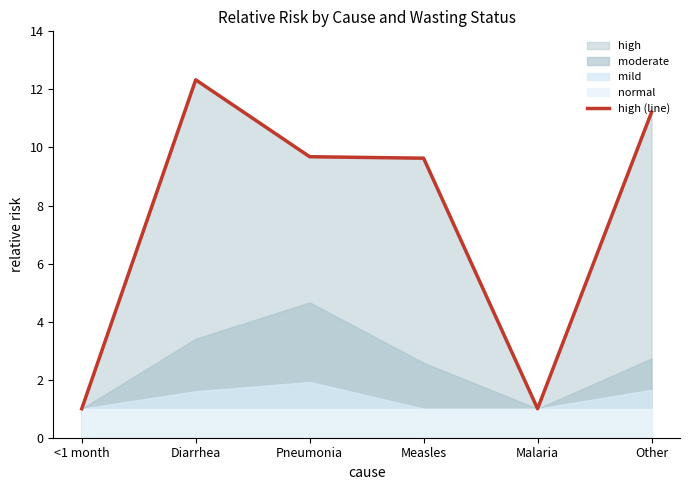

Reading left to right, list all the values displayed in this chart.

1.0	12.3	9.7	9.6	1.0	11.2